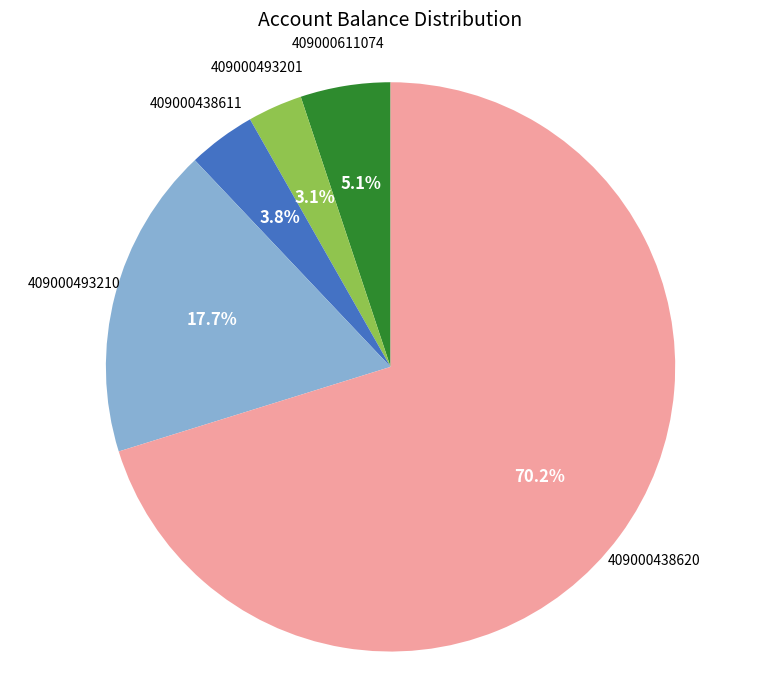

To the nearest percent, what is the difference between the largest and smallest slice percentages?

67%